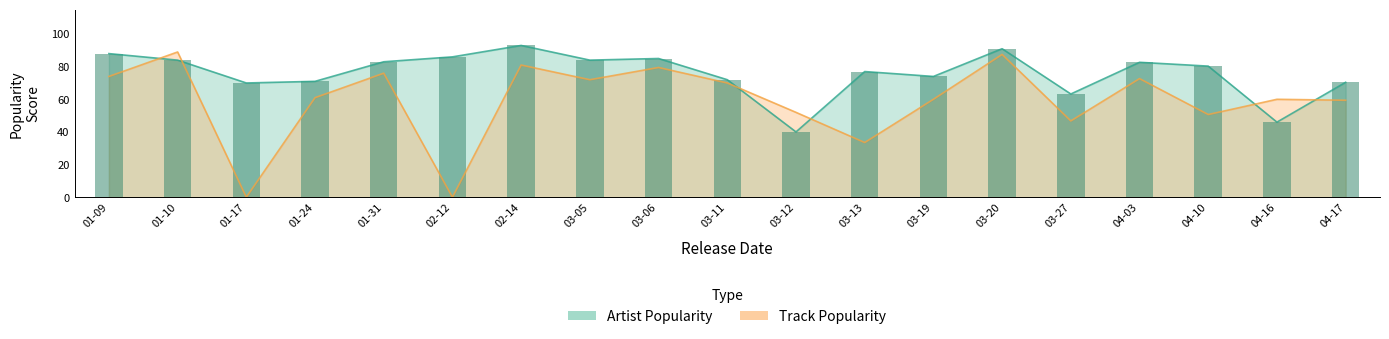

Which series has the largest total across all categories?

Artist Popularity